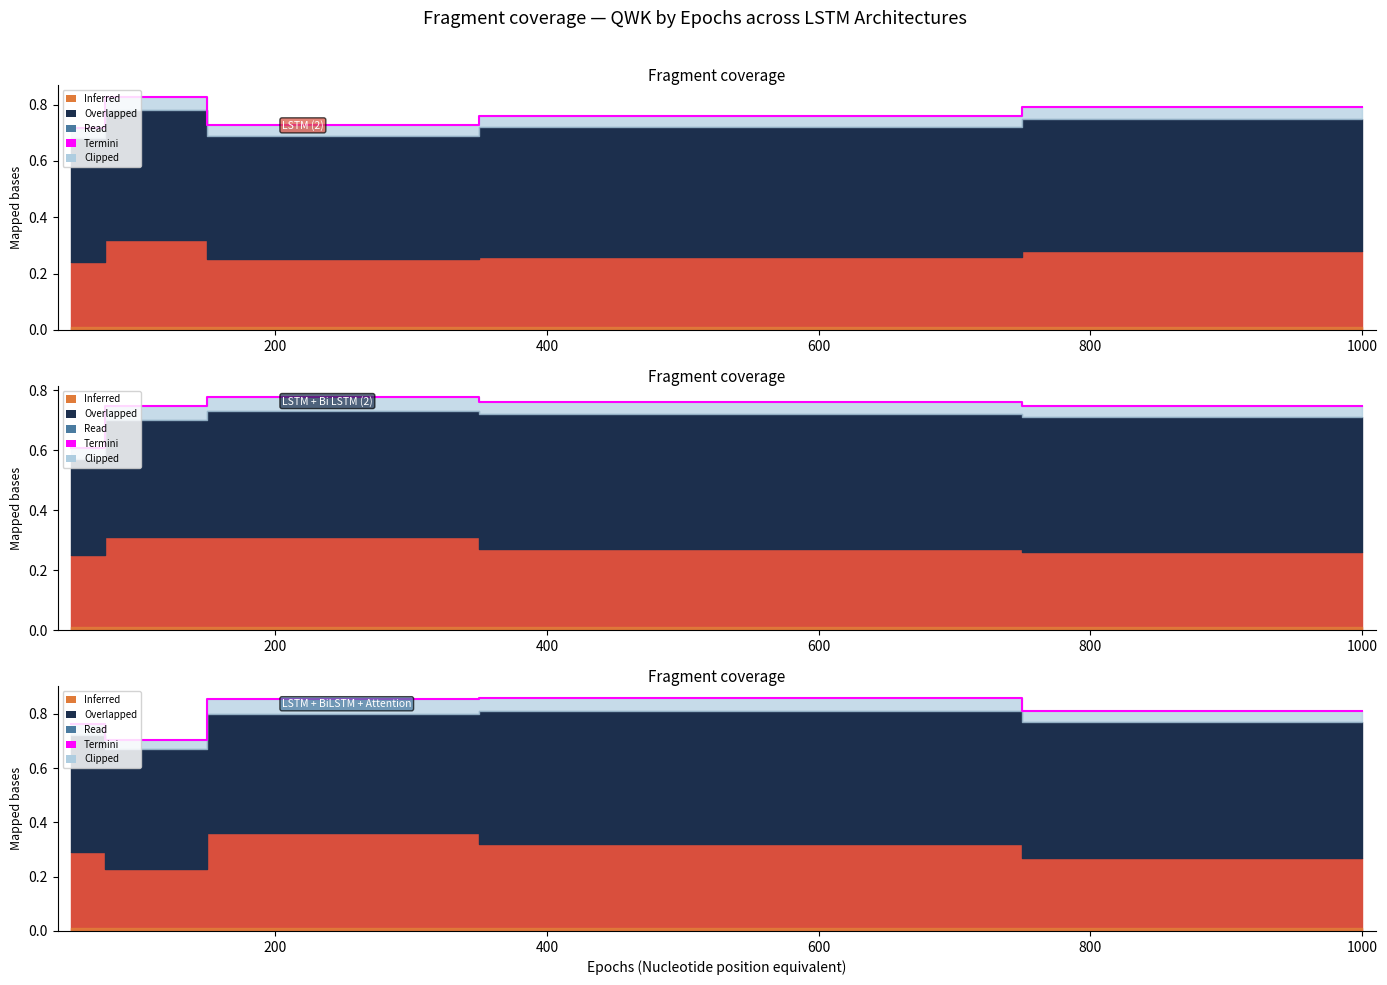

What is the average value?

0.8